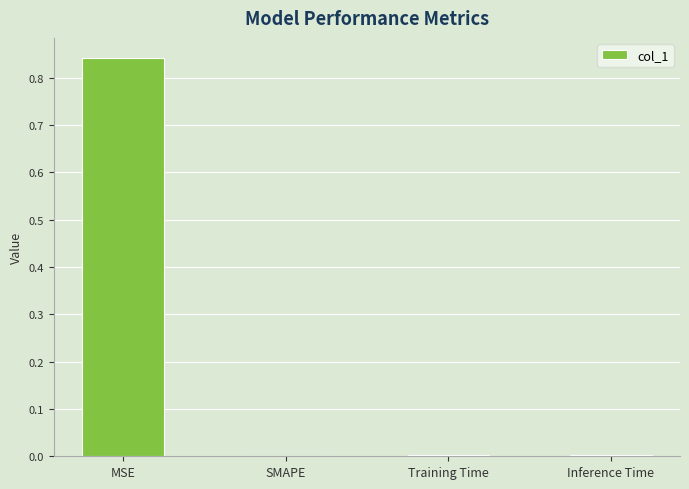

Is it true that the value at SMAPE is 0.0?

True